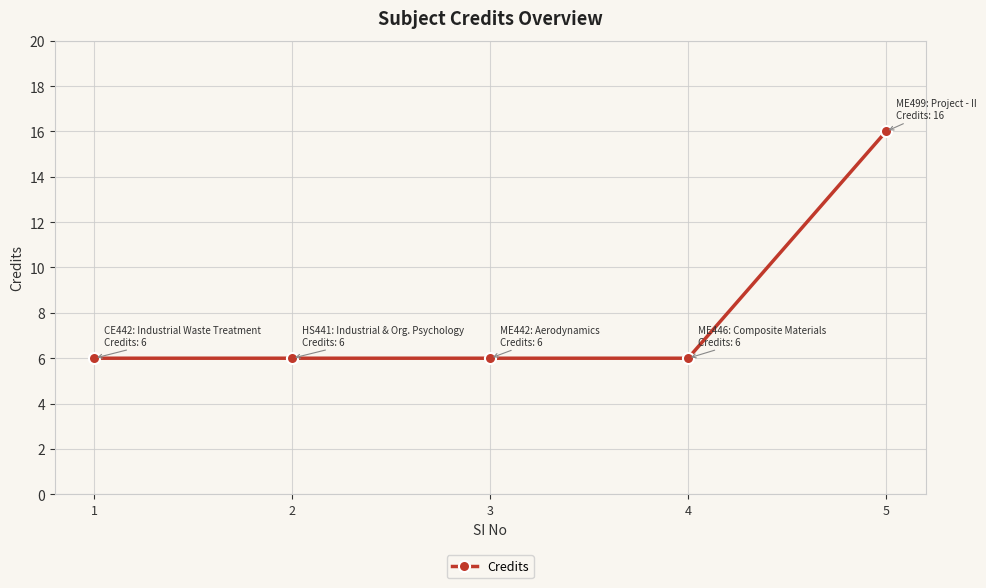

The chart shows a value of 3 at 4. True or false?

False